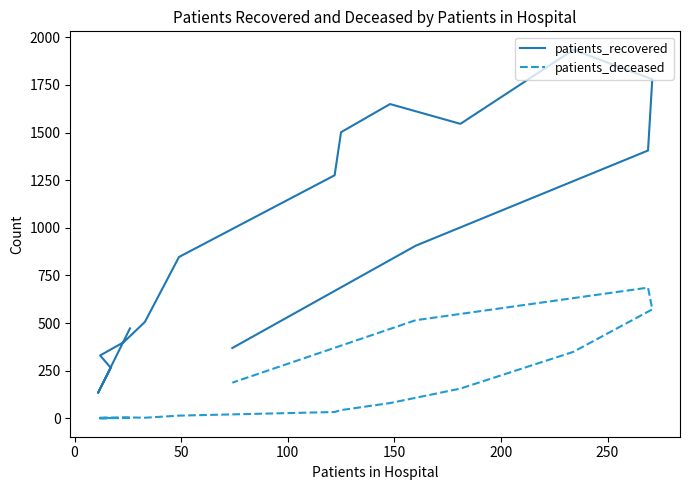

Is the value of patients_deceased at 11 greater than the value of patients_recovered at 250?

No